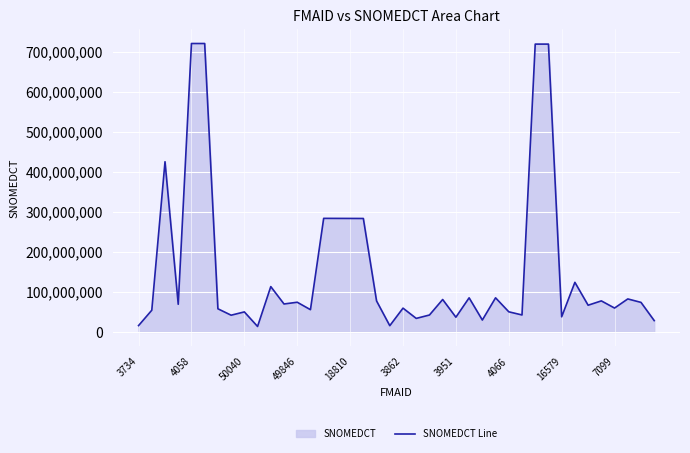

What is the greatest value displayed?

721033002